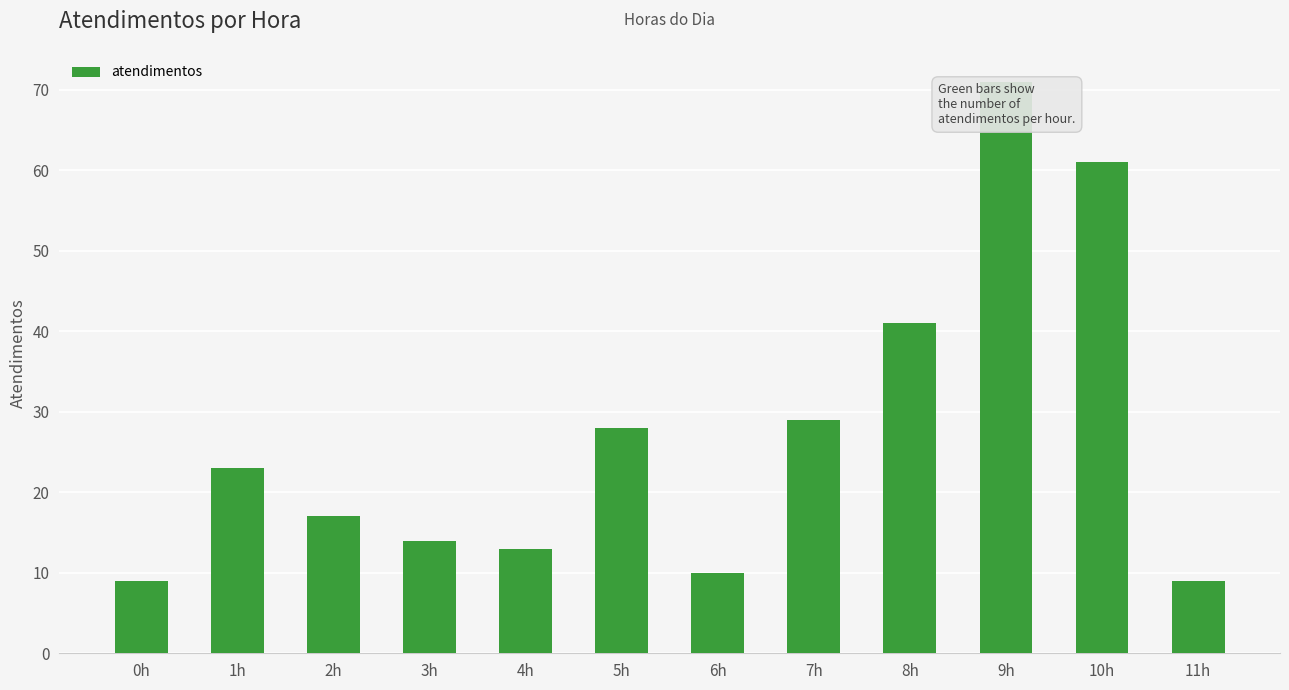

What is the maximum value shown in the chart?

71